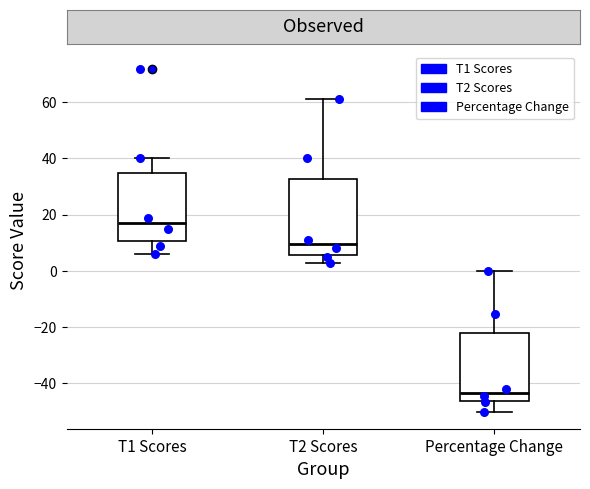

Which box has the lowest median line?

Percentage Change